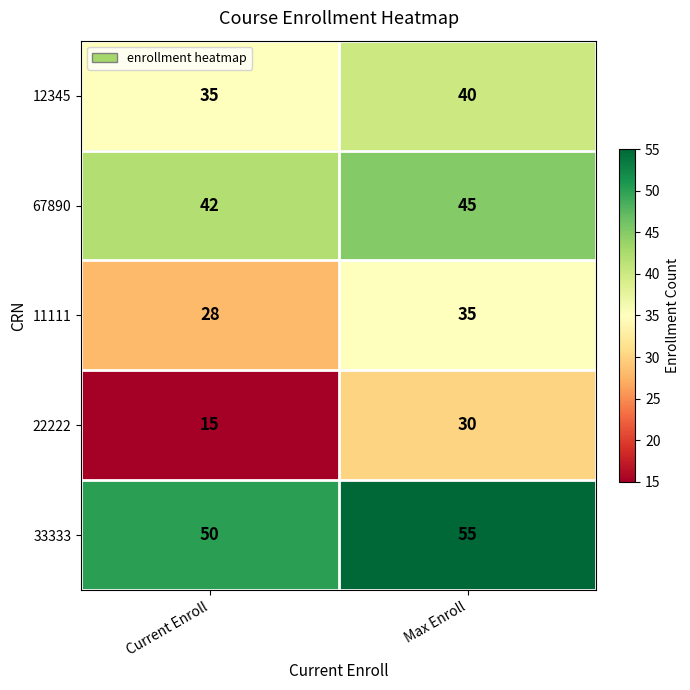

Rank the series by their maximum value, from highest to lowest.

33333, 67890, 12345, 11111, 22222